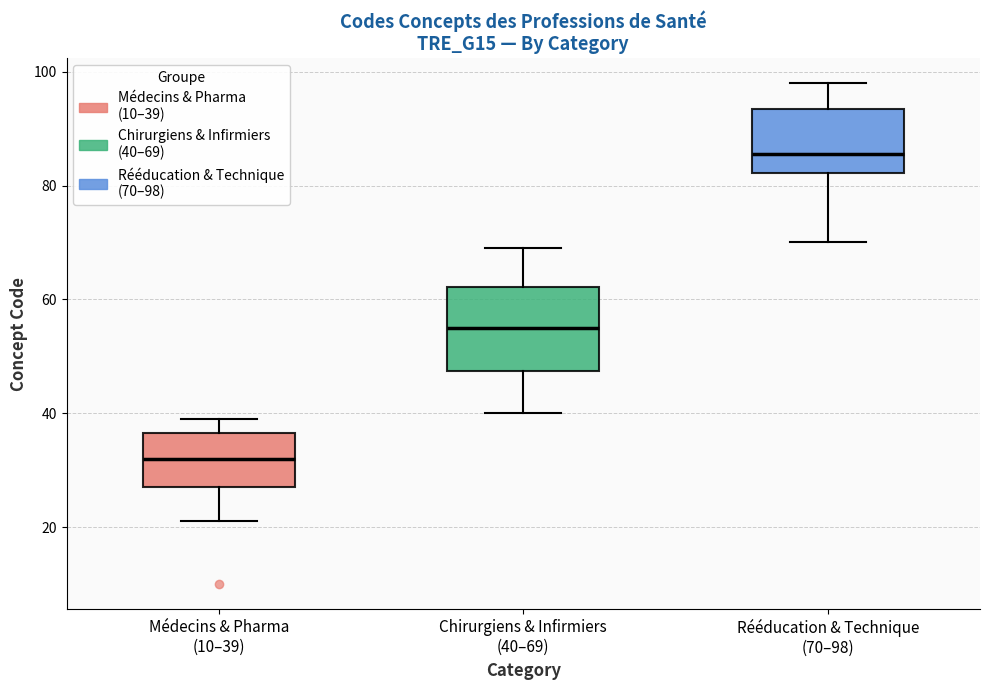

Where is the lower edge of the box for Médecins & Pharma (10–39) on the y-axis? The values are not printed on the chart, so give them approximately, as read against the axis.

28